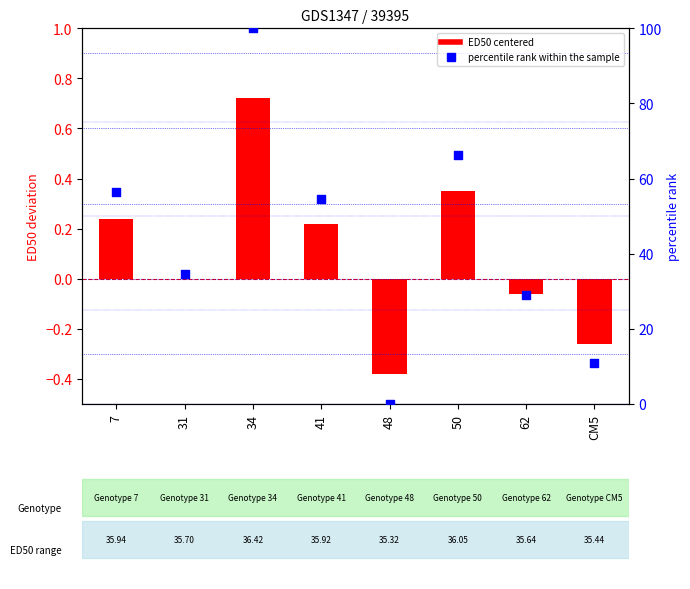

Which series has the largest total across all categories?

percentile rank within the sample